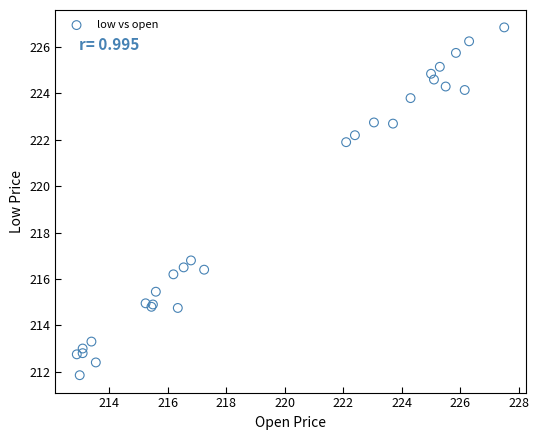

What Y value in the scatter plot is closest to 219?

216.8